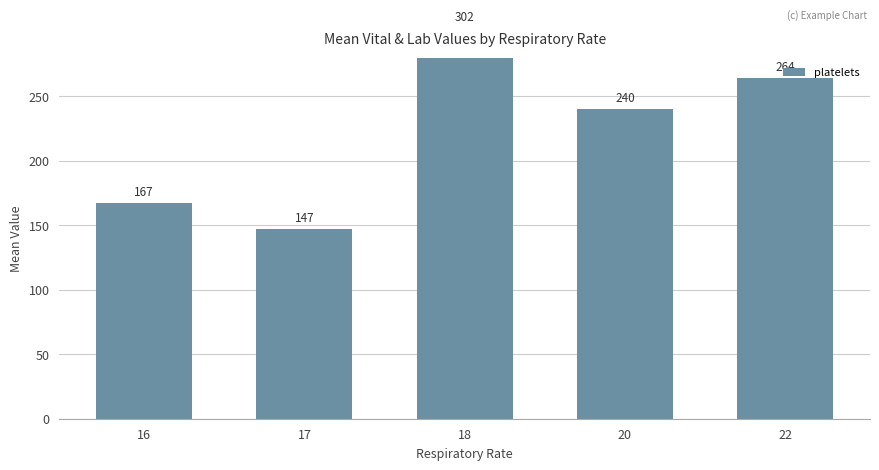

What is the value of the 1st bar from the left?

167.0